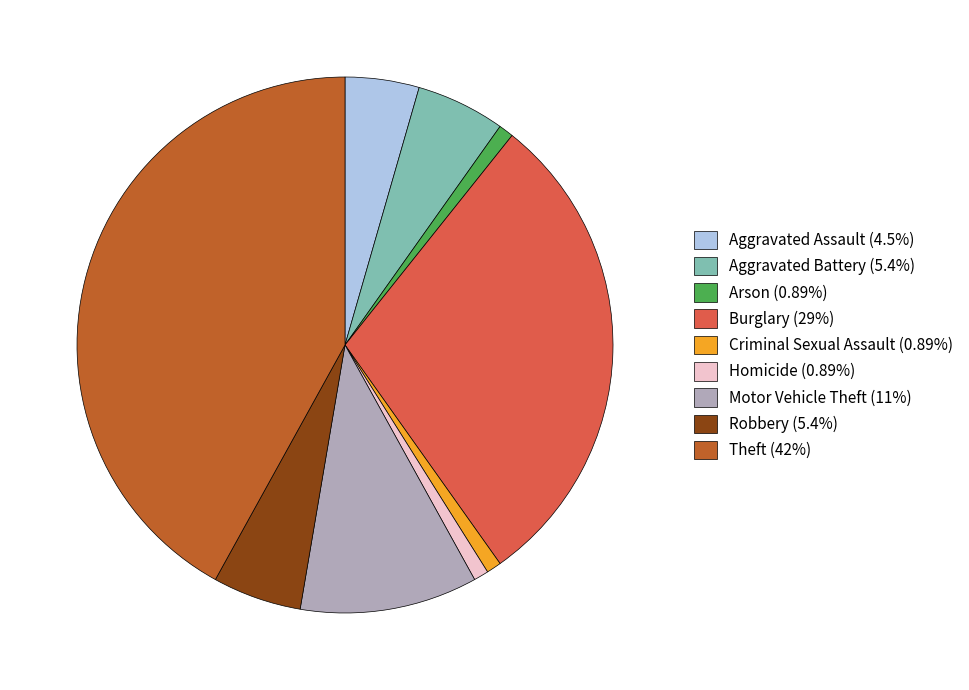

What is the ratio of the value at Aggravated Battery (5.4%) to the value at Aggravated Assault (4.5%)?

1.2